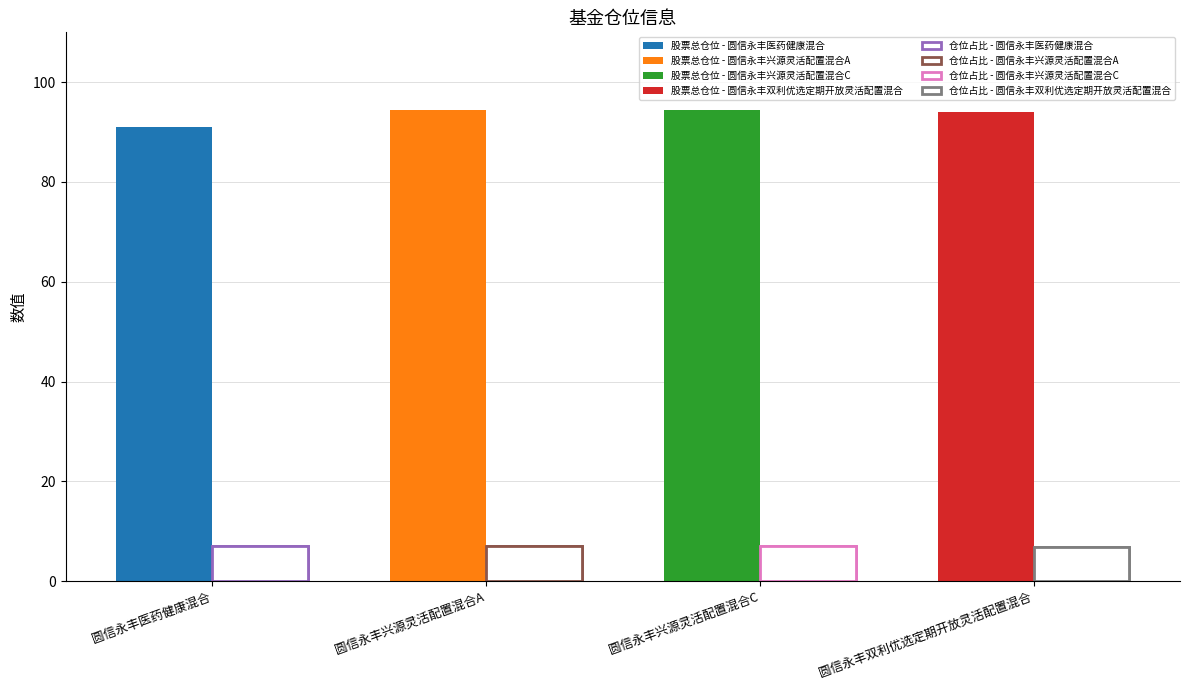

The 仓位占比 series shows 7.0 at 圆信永丰兴源灵活配置混合C. True or false?

True